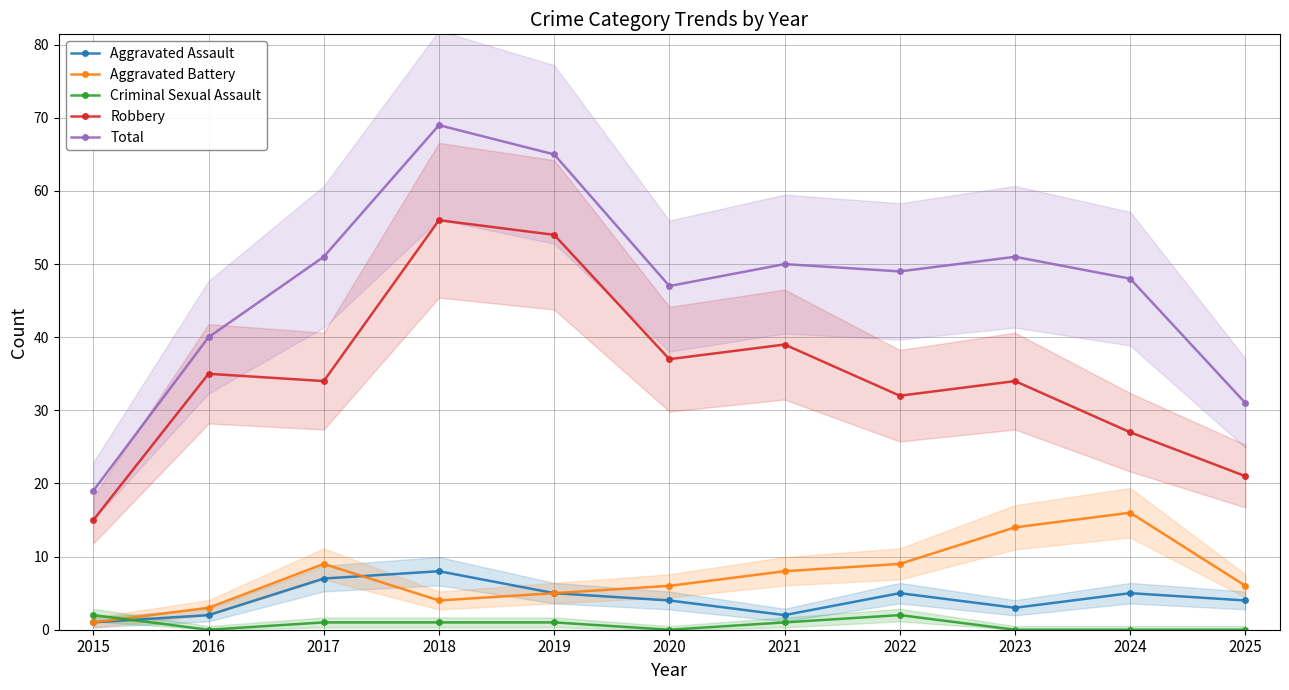

Does the chart have visible grid lines?

Yes